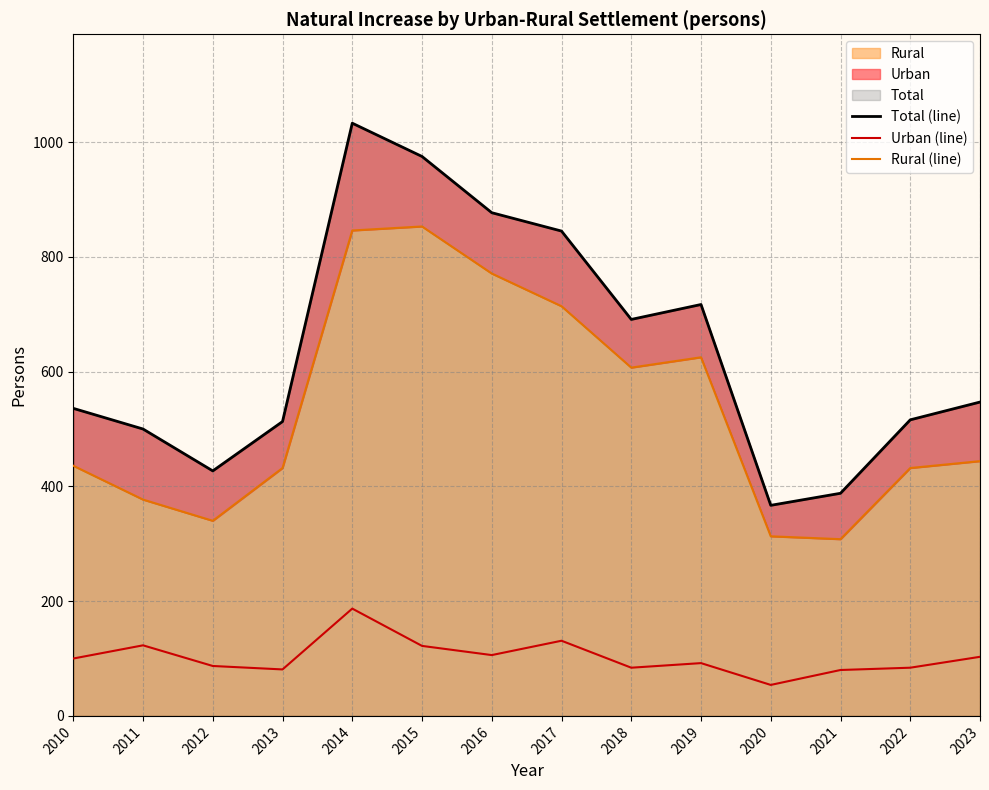

Is it true that Rural (line) equals 90 at 2021?

False